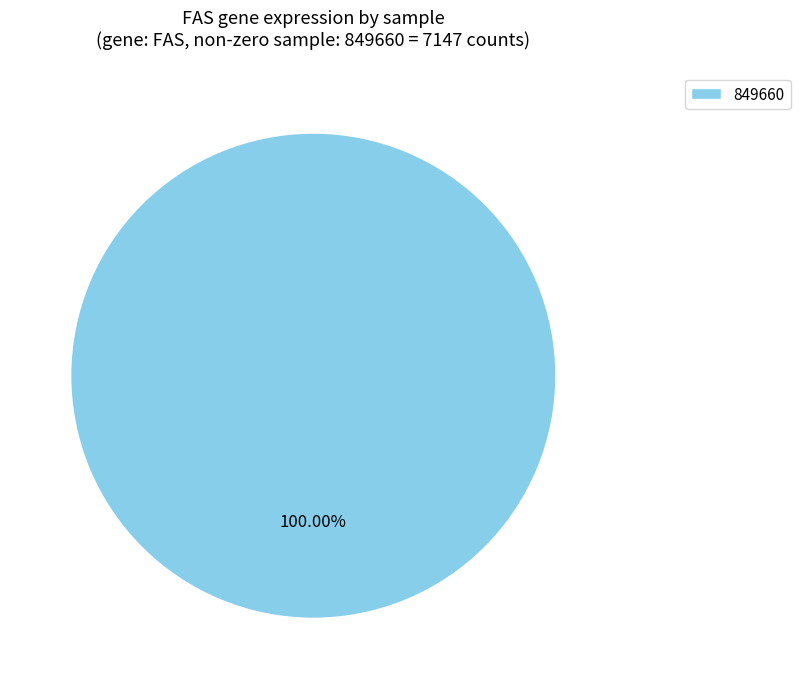

Is there any slice that represents more than half of the pie?

Yes